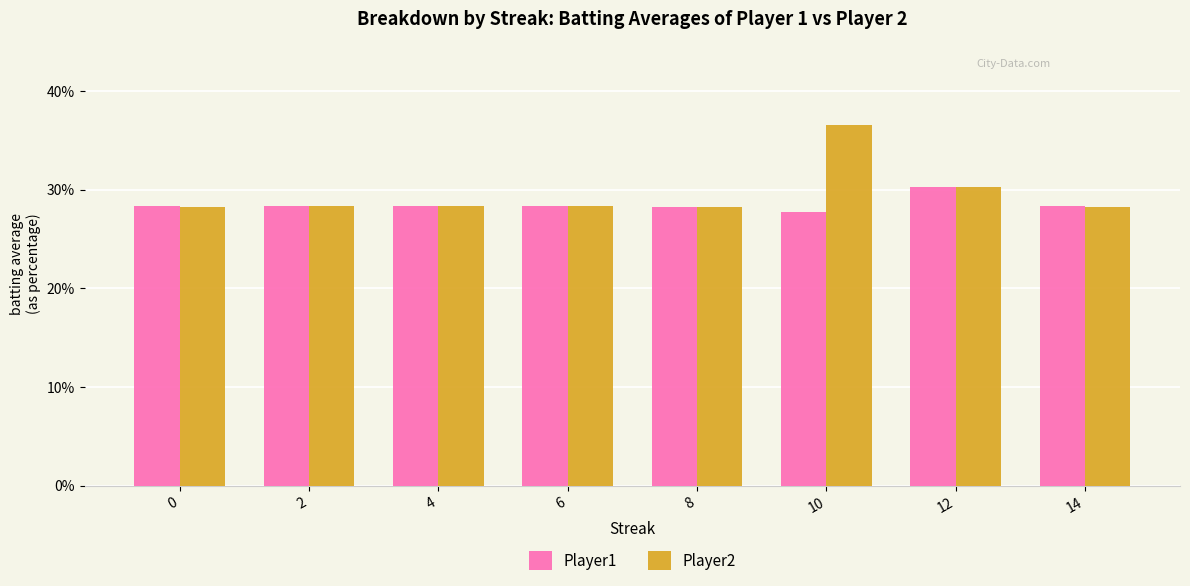

What is the lowest value of the Player1 series?

0.3